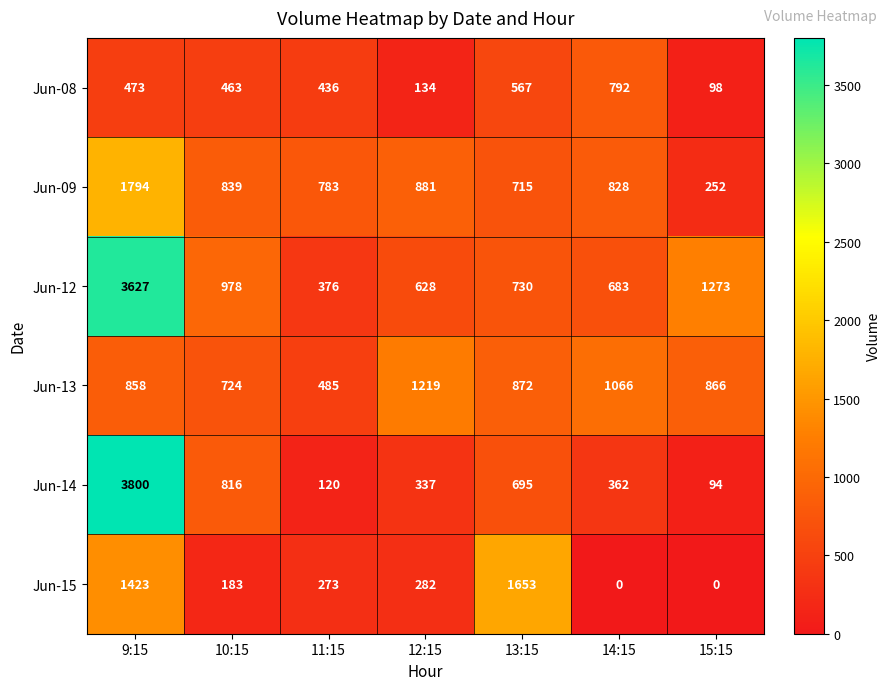

How many values in the Jun-14 series are below 362?

3